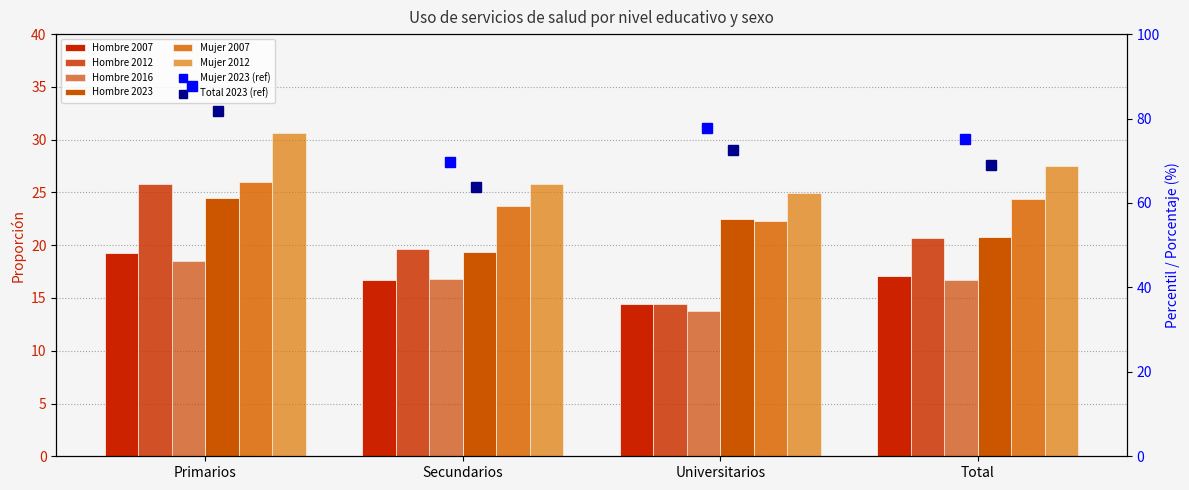

What is the difference between the highest and lowest values at Universitarios?

11.2